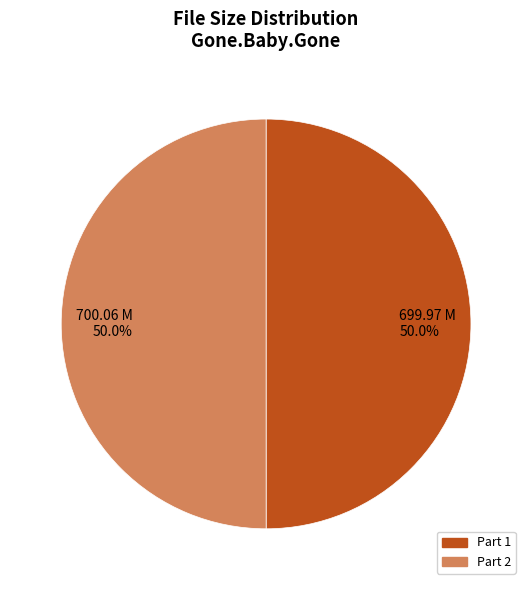

What is the ratio of the value at 699.97 M 50.0% to the value at 700.06 M 50.0%?

1.0